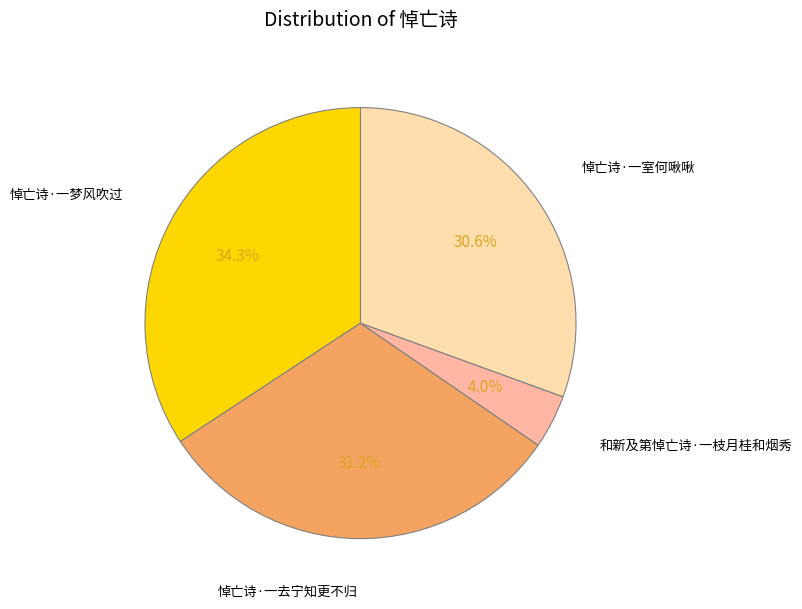

Is there a majority slice in this chart?

No